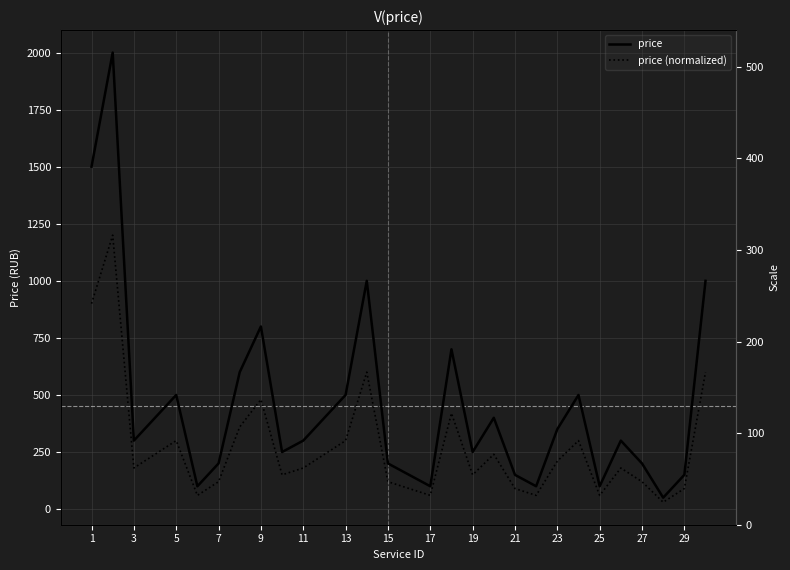

How many lines are shown in the chart?

2